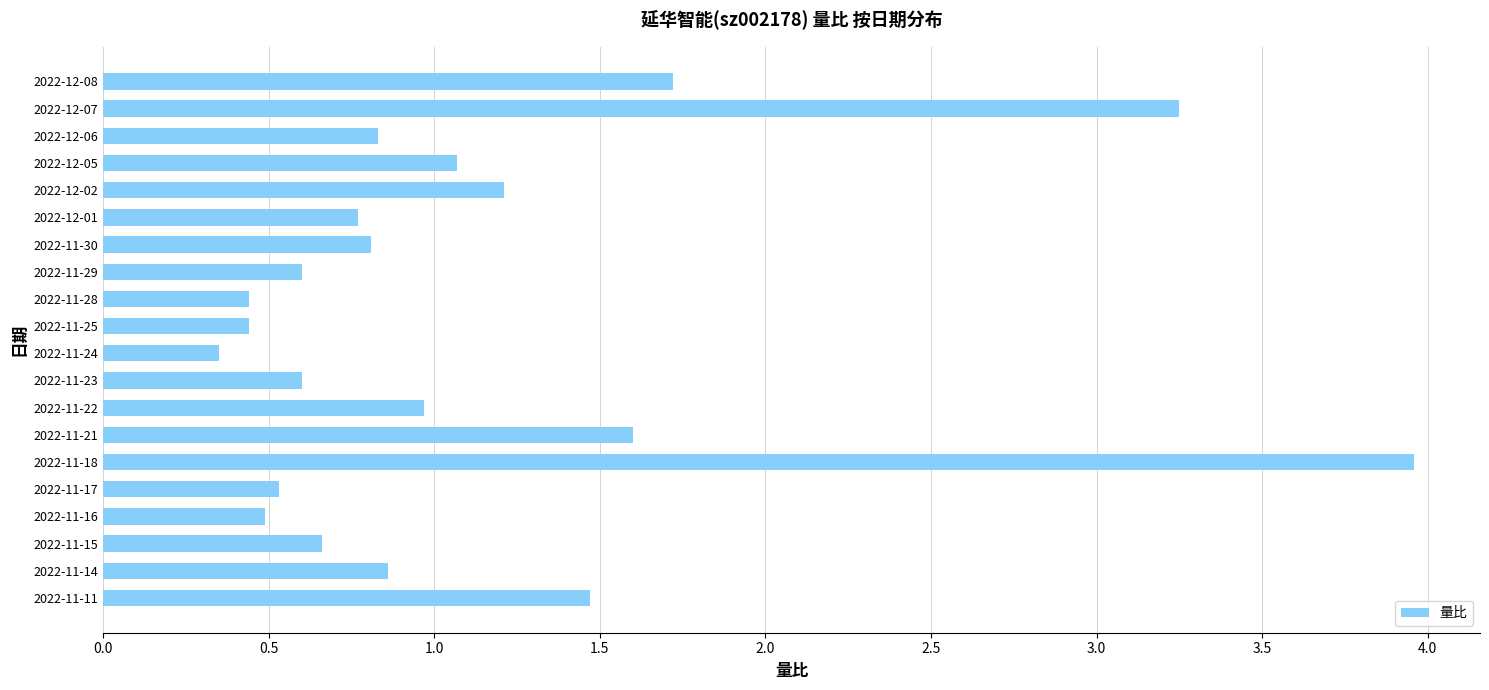

Is it true that the value at 2022-11-16 is 0.5?

True